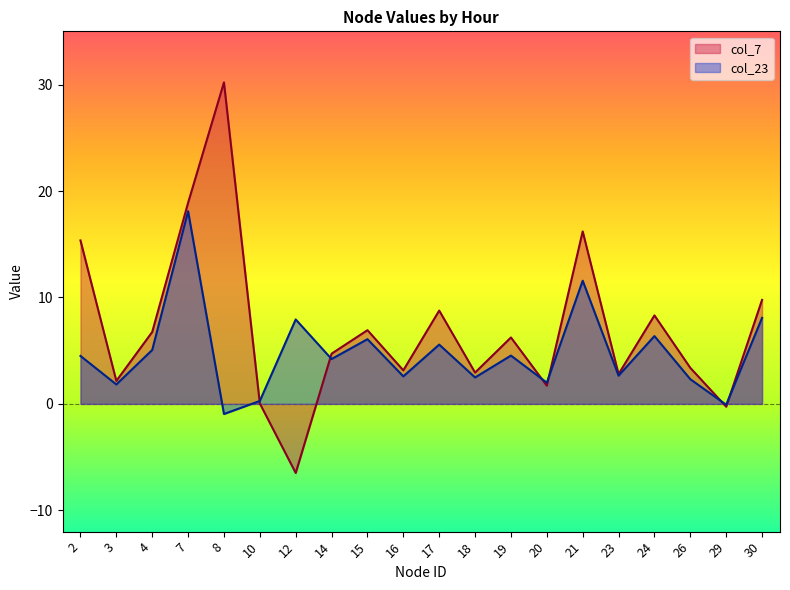

Reading left to right, what are all the values shown in this chart?

col_7: 2=15.4	3=2.2	4=6.8	7=18.9	8=30.2	10=0.0	12=-6.5	14=4.7	15=6.9	16=3.2	17=8.8	18=2.9	19=6.2	20=1.7	21=16.2	23=2.8	24=8.3	26=3.4	29=-0.3	30=9.8
col_23: 2=4.5	3=1.8	4=5.1	7=18.1	8=-0.9	10=0.3	12=7.9	14=4.2	15=6.1	16=2.6	17=5.6	18=2.5	19=4.5	20=2.0	21=11.6	23=2.7	24=6.4	26=2.3	29=-0.1	30=8.1